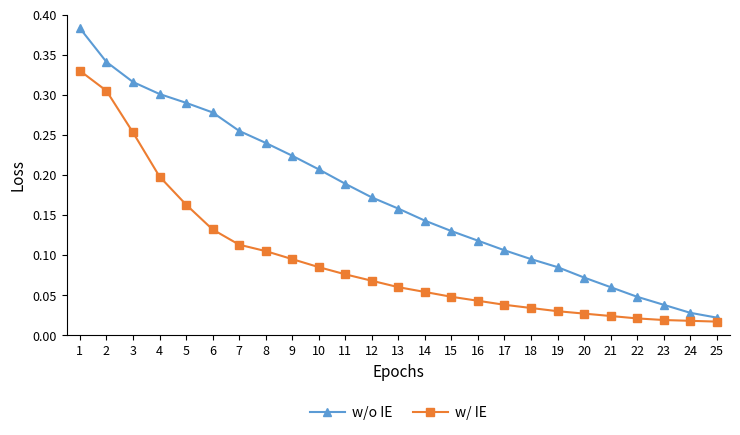

The value of w/o IE at 21 is 0.0. True or false?

False